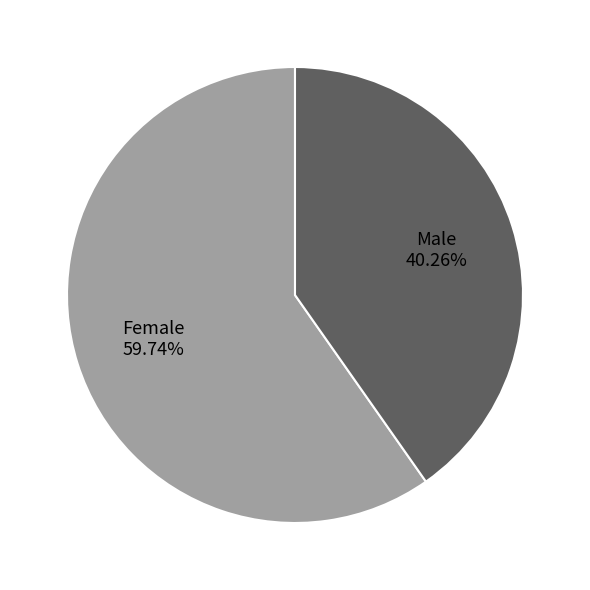

Which slice represents more than half of the pie?

Female